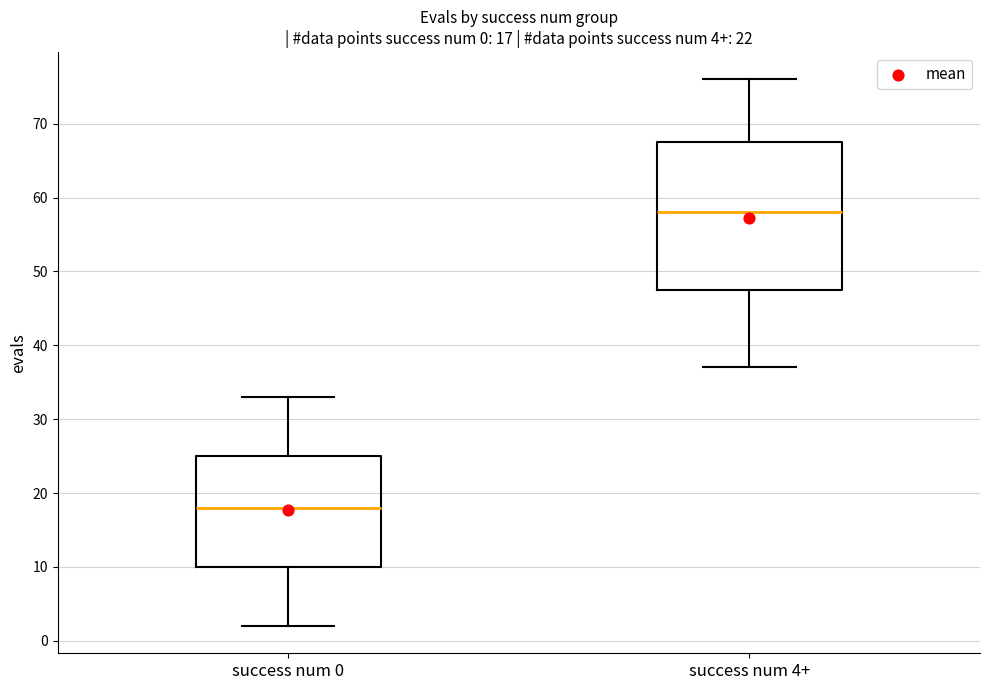

Which box's median line is the lowest?

success num 0